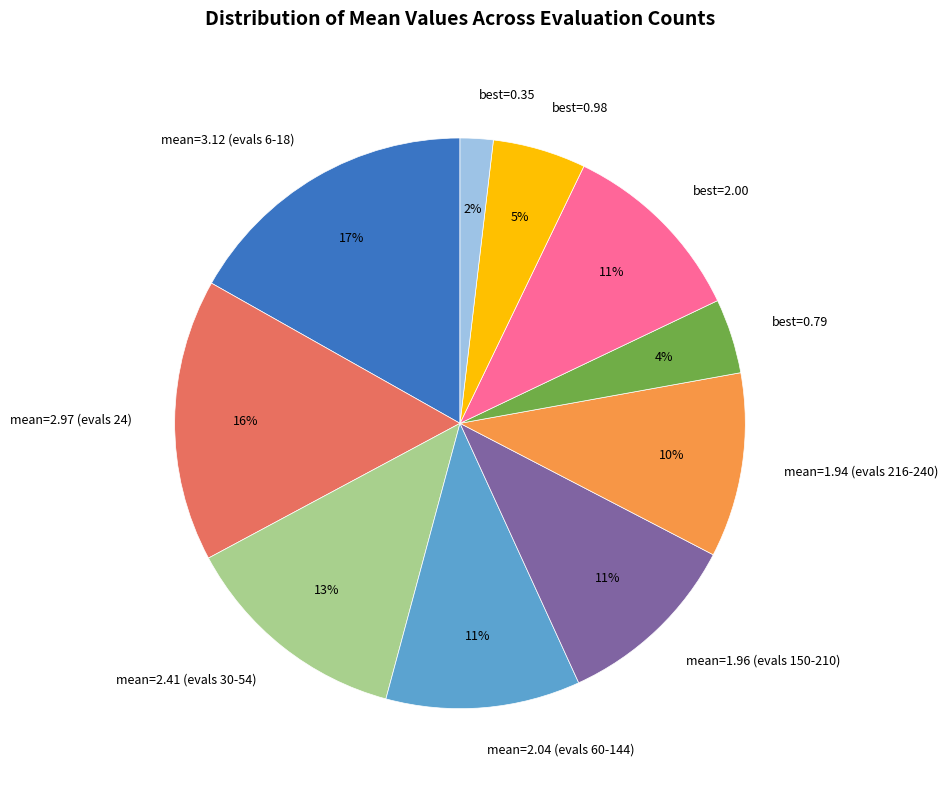

Is it true that mean=2.41 (evals 30-54) is 26% of the pie?

False